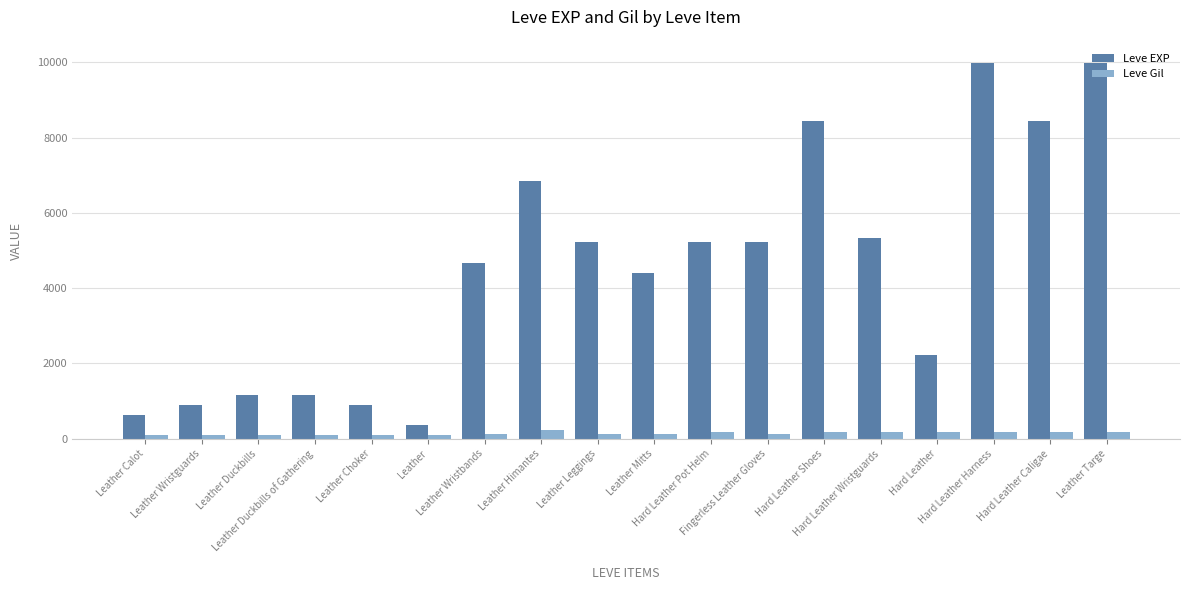

List the series in order of their peak value, lowest first.

Leve Gil, Leve EXP